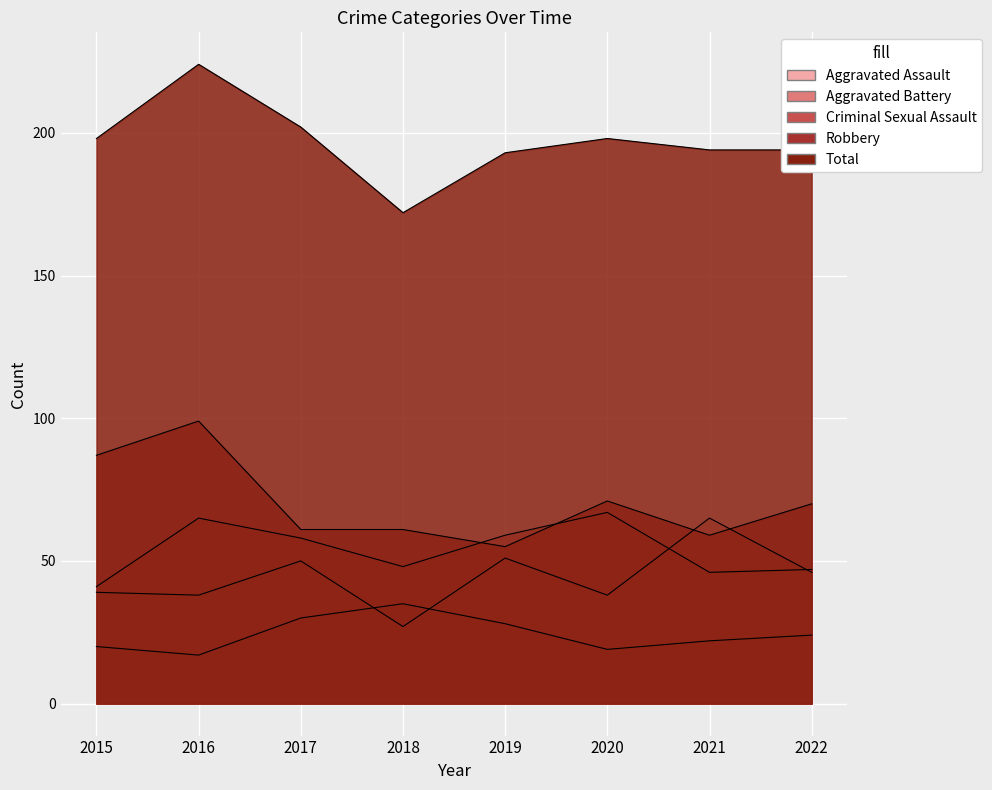

How many categories are shown in the chart?

8